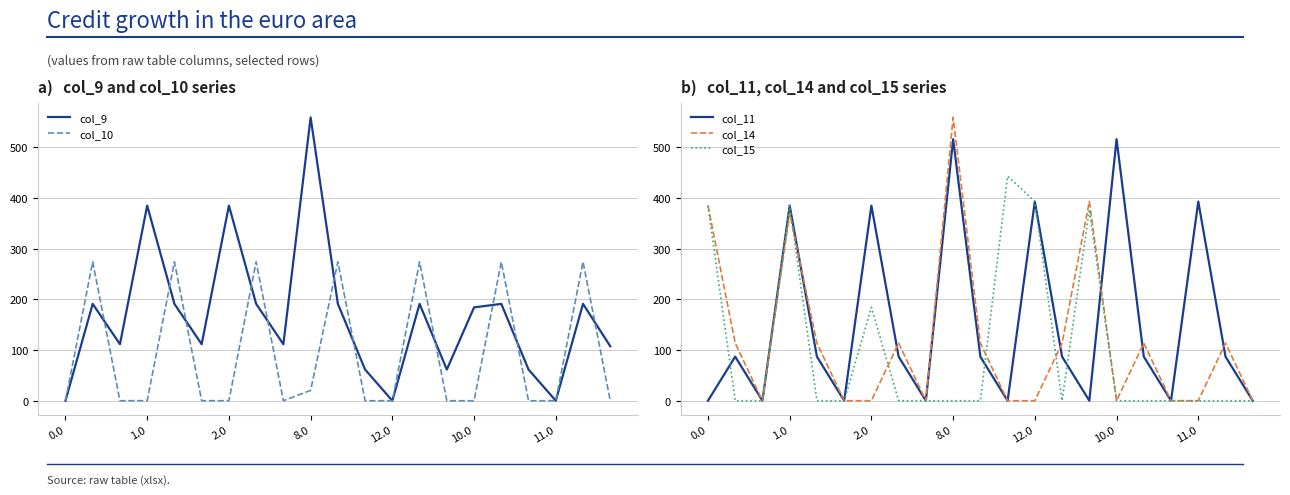

Reading right to left, transcribe all the data shown in this chart.

col_9: 107.5	191.1	0.0	61.5	191.1	184.1	61.5	191.1	0.0	61.5	191.1	559.0	111.5	191.1	385.0	111.5	191.1	385.0	111.5	191.1	0.0
col_10: 0.0	274.1	0.0	0.0	274.1	0.0	0.0	274.1	0.0	0.0	274.1	20.4	0.0	274.1	0.0	0.0	274.1	0.0	0.0	274.1	0.0
col_11: 0.0	87.0	393.0	0.0	87.0	516.0	0.0	87.0	393.0	0.0	87.0	516.0	0.0	87.0	385.0	0.0	87.0	385.0	0.0	87.0	0.0
col_14: 0.0	113.7	0.0	0.0	113.7	0.0	393.0	113.7	0.0	0.0	113.7	559.0	0.0	113.7	0.0	0.0	113.7	369.4	0.0	113.7	385.0
col_15: 0.0	0.0	0.0	0.0	0.0	0.0	377.1	0.0	393.0	443.0	0.0	0.0	0.0	0.0	184.1	0.0	0.0	385.0	0.0	0.0	385.0